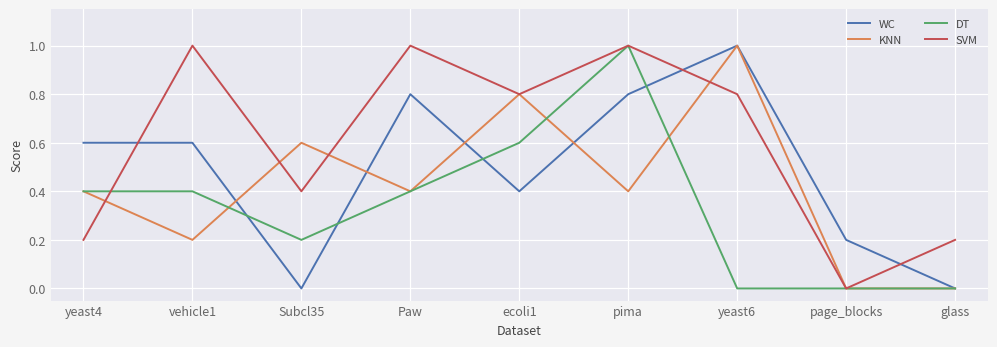

What position from the right is pima?

4